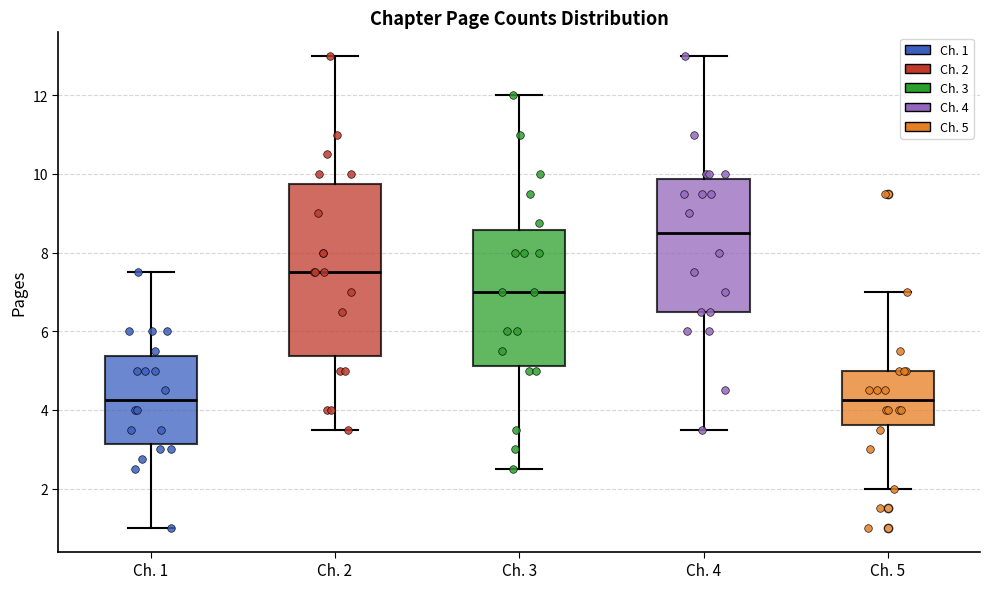

Where is the lower edge of the box for Ch. 5 on the y-axis? The values are not printed on the chart, so give them approximately, as read against the axis.

3.6